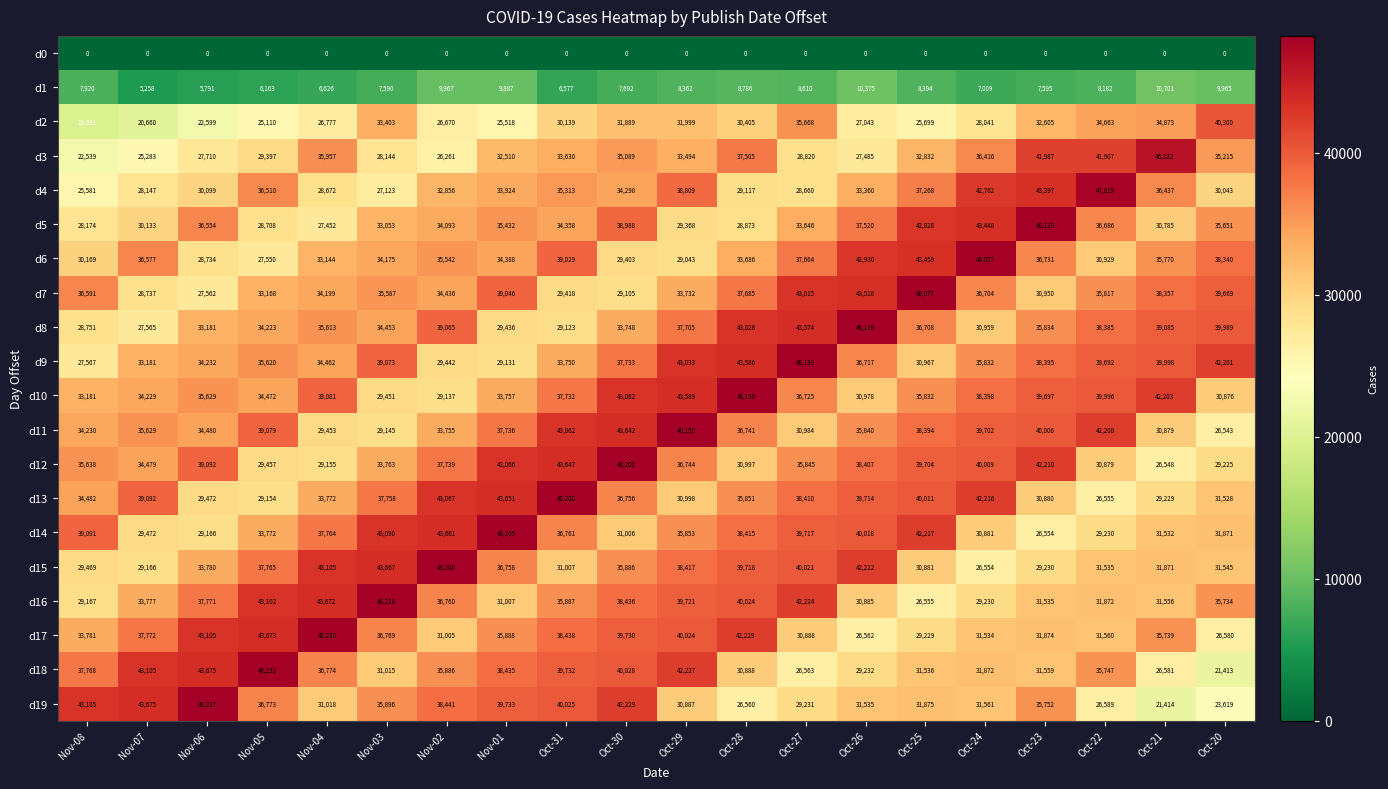

Read the d18 value at Nov-01.

38435